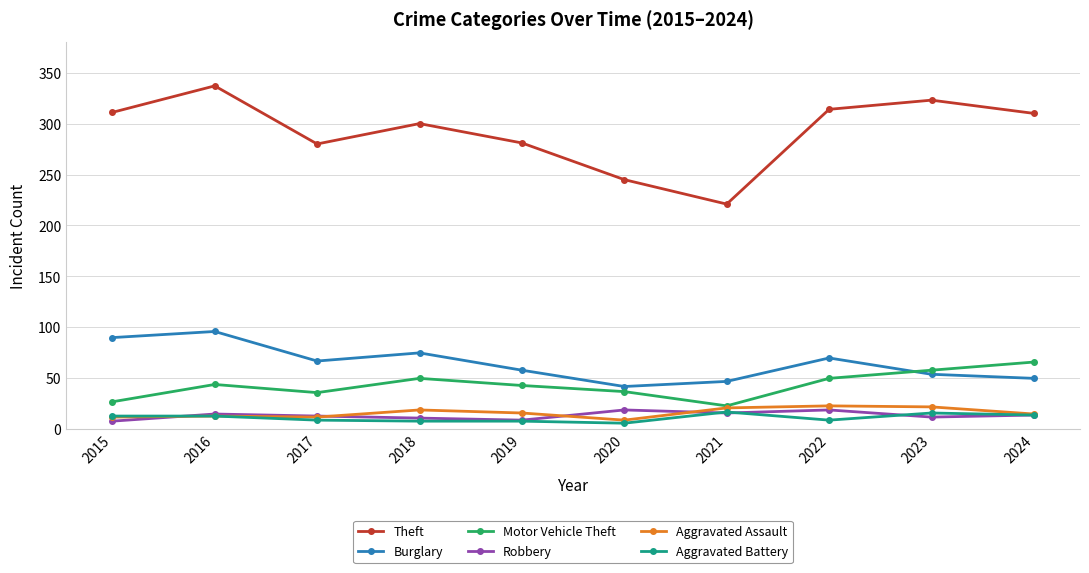

What is the approximate value of Aggravated Battery at 2017?

9